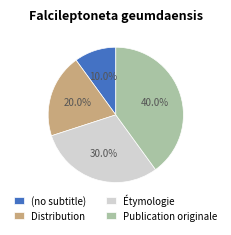

Approximately how many times larger is the value at Distribution compared to Publication originale?

0.5